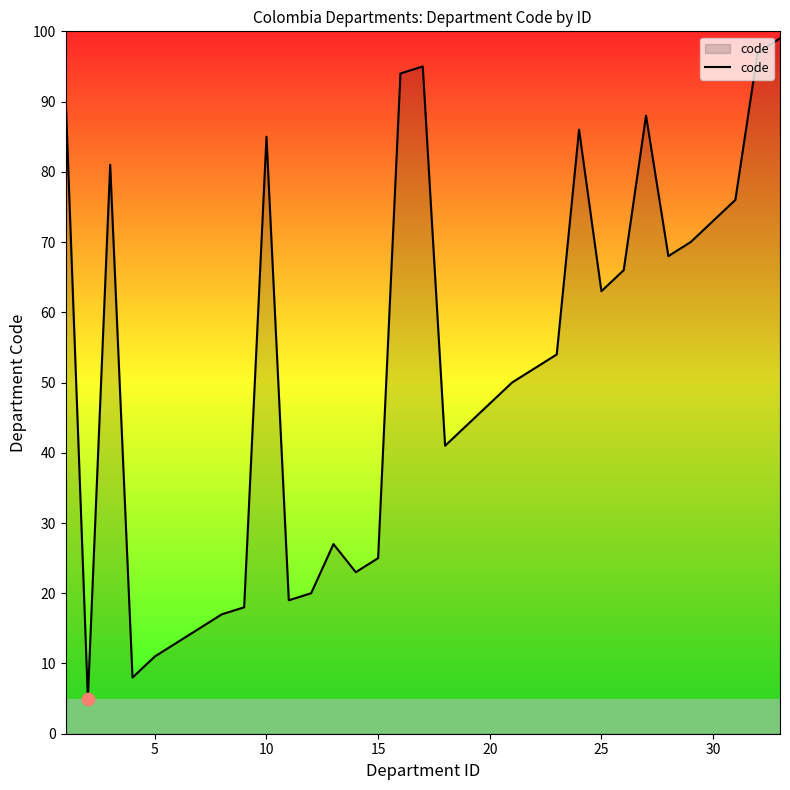

What is the greatest value displayed?

99